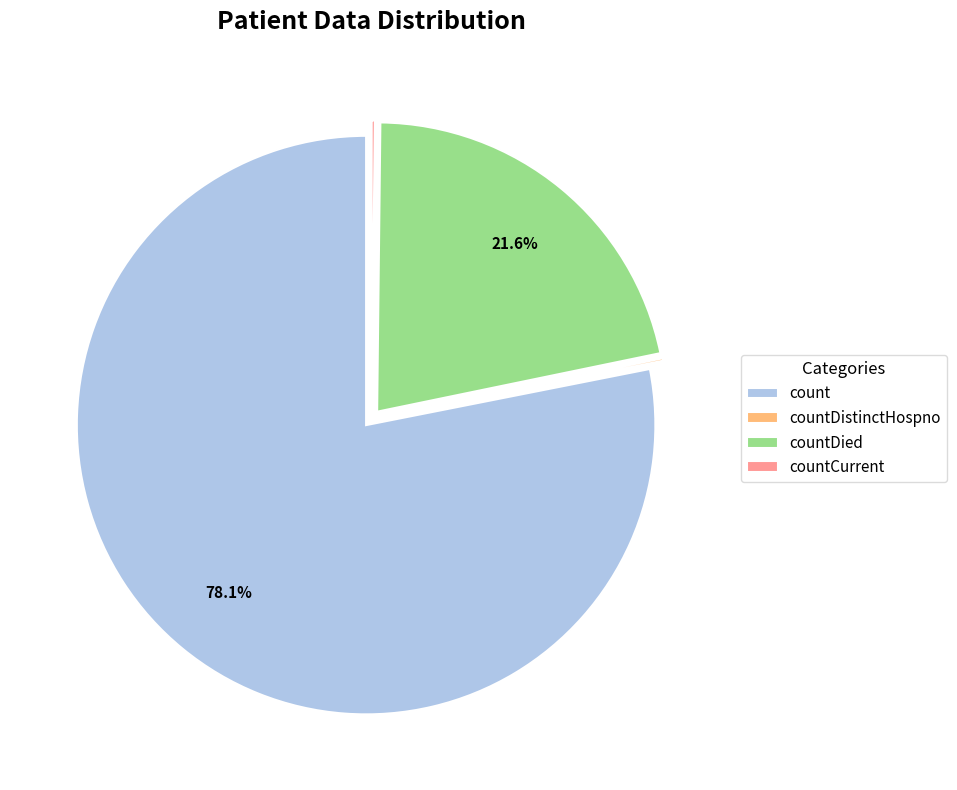

What percentage is NOT represented by count?

21.9%